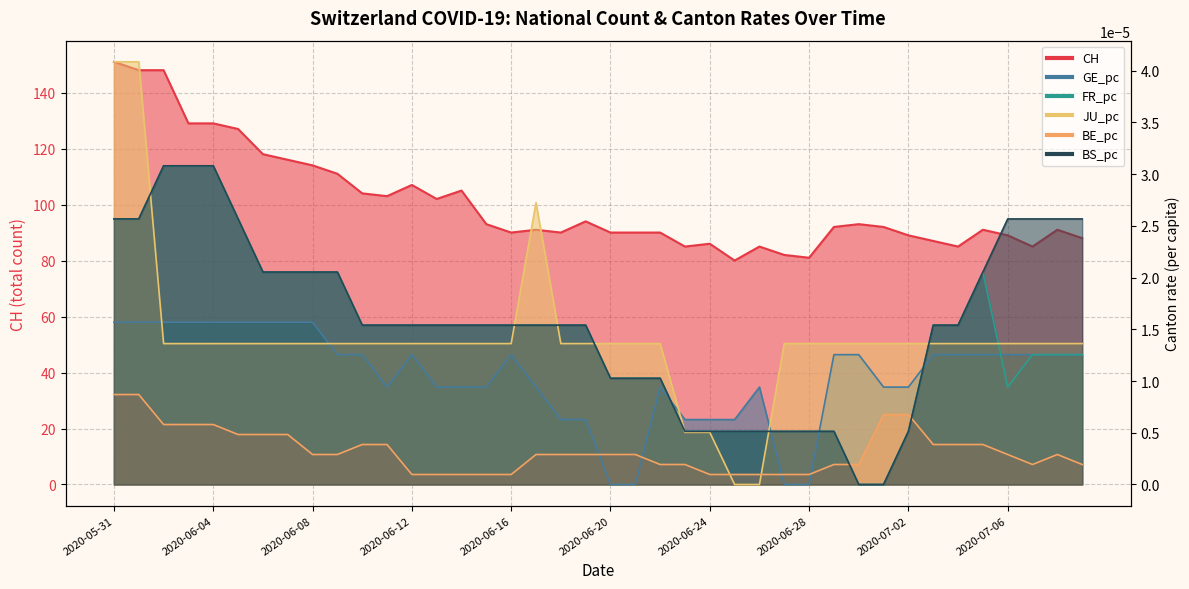

Between 2020-06-15 and 2020-06-23, which is larger?

2020-06-15